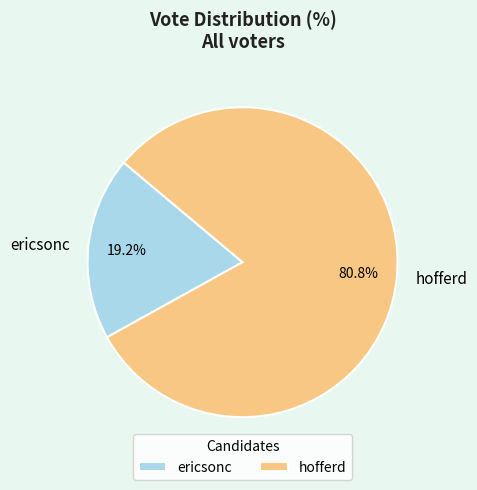

What percentage do hofferd and ericsonc together represent?

100.0%